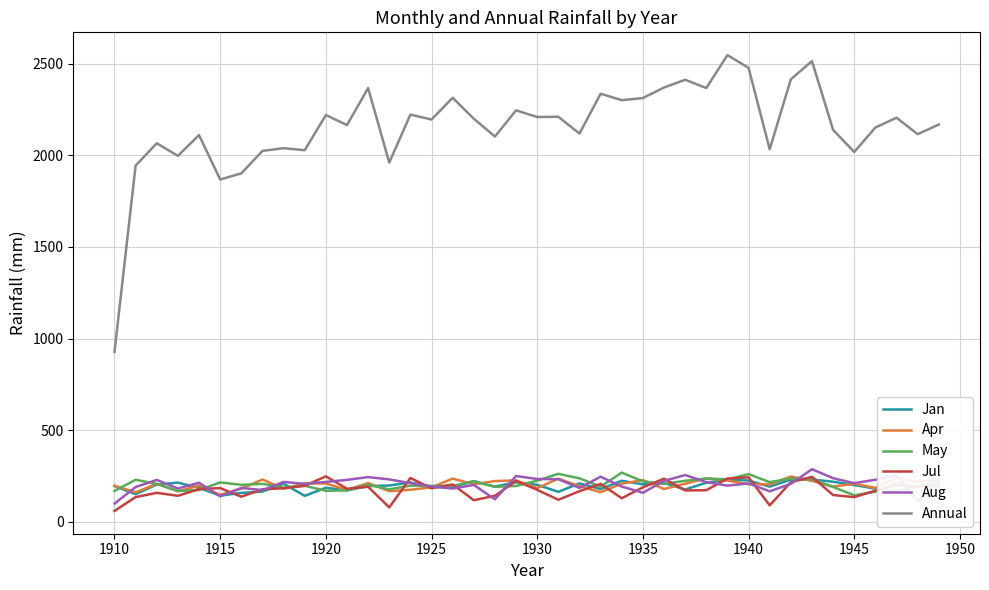

What is the highest value of the Annual series?

2546.1